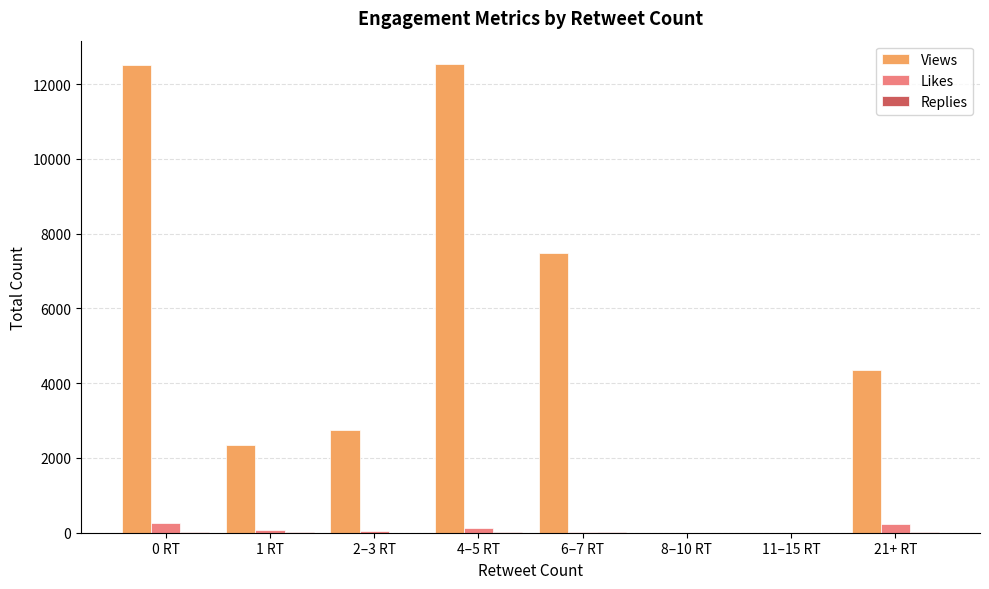

What is the sum of all Views values?

41990